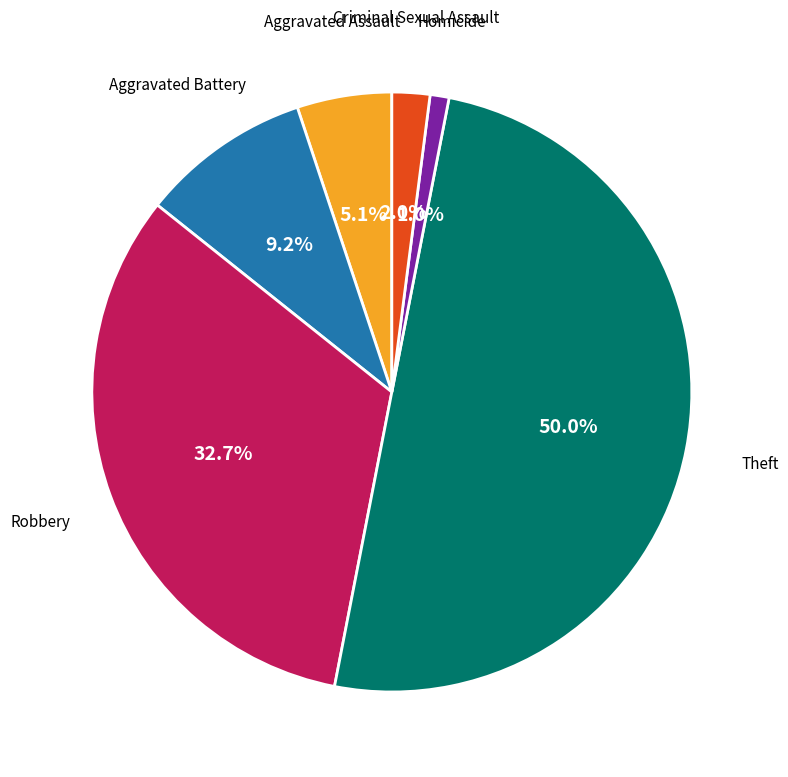

Count the number of slices in the pie.

6